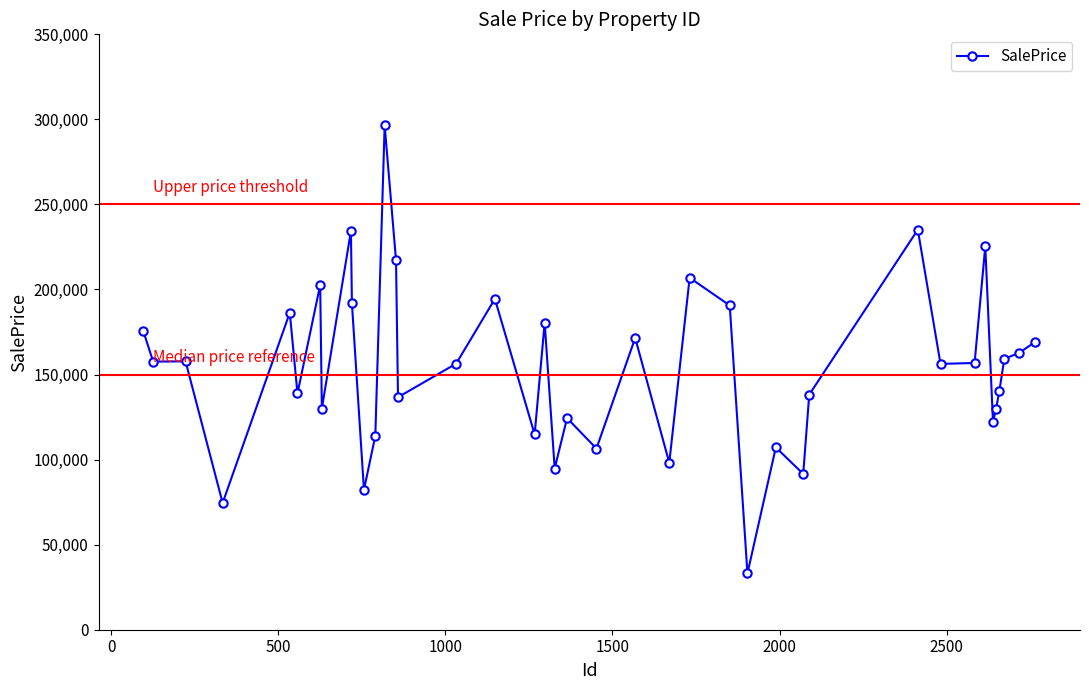

What is the difference between the maximum and second lowest values?

221969.3